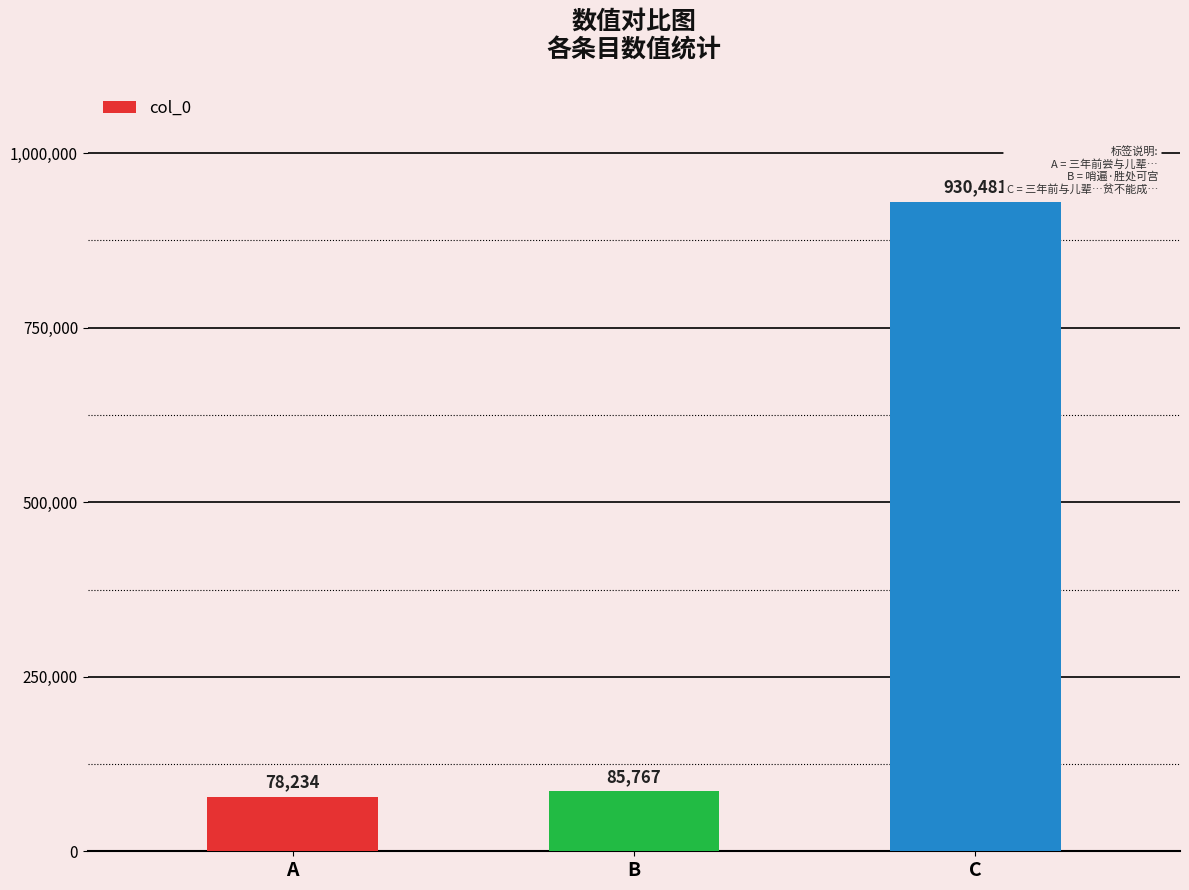

What is the difference between the second highest and minimum values?

7533